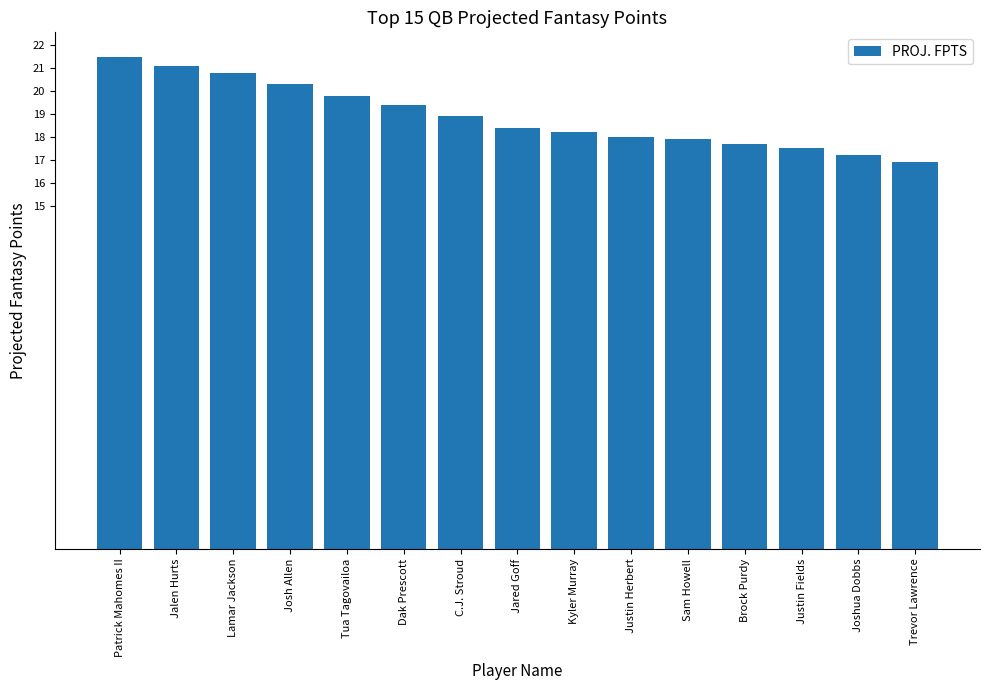

What is the label of the 13th bar from the right?

Lamar Jackson